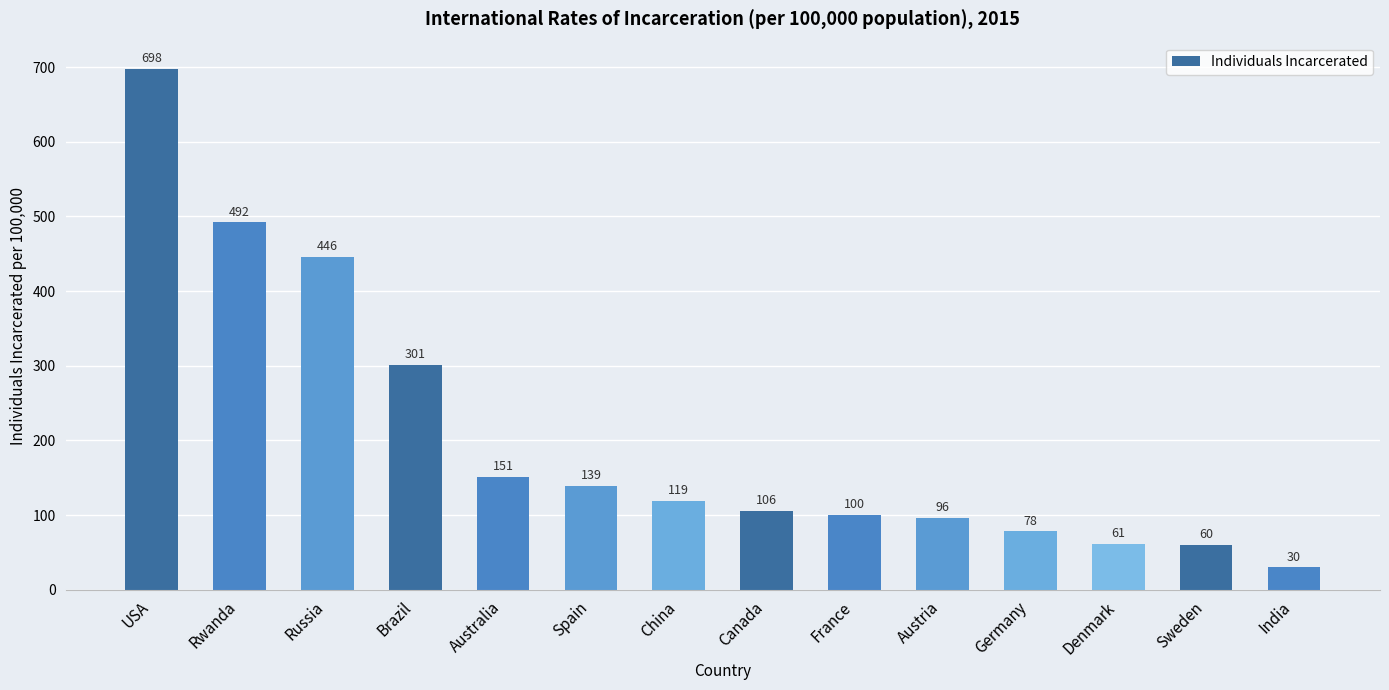

What is the greatest value displayed?

698